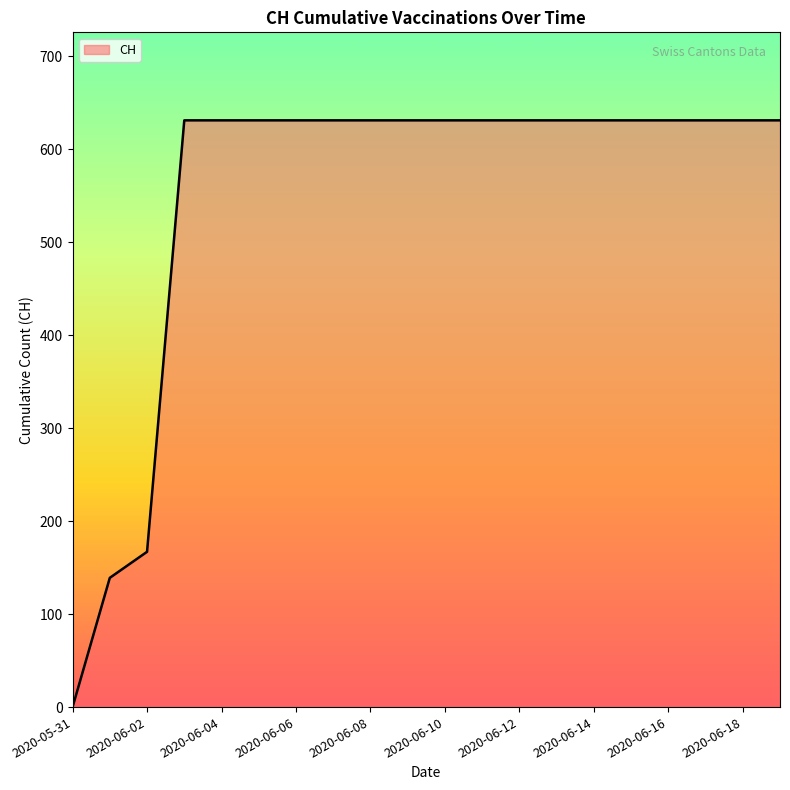

What is the average value?

552